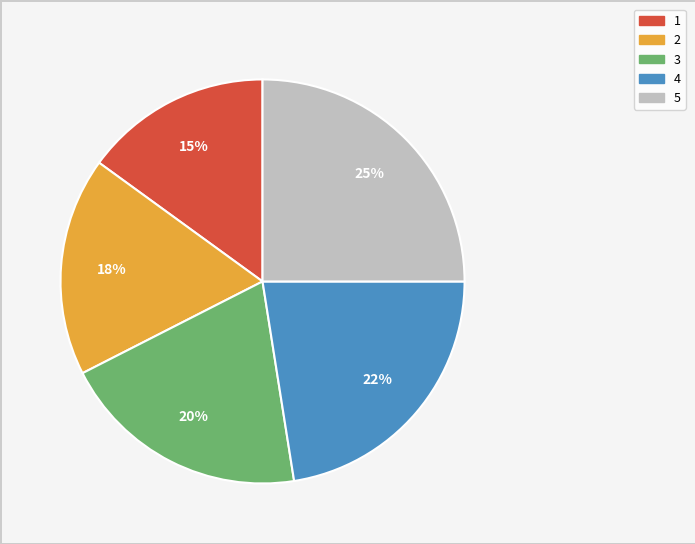

To the nearest percent, what is the difference between the largest and smallest slice percentages?

10%